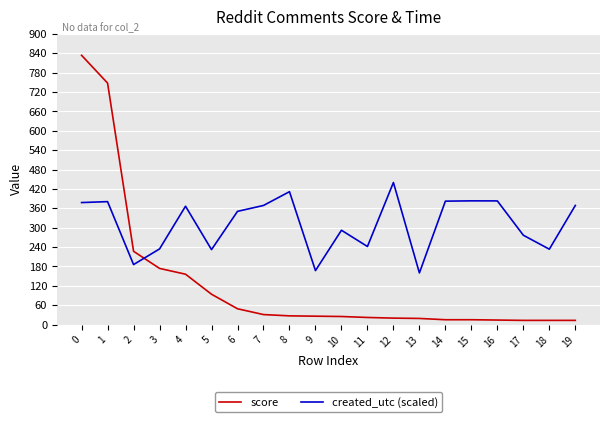

At which label is score closest to 423?

2